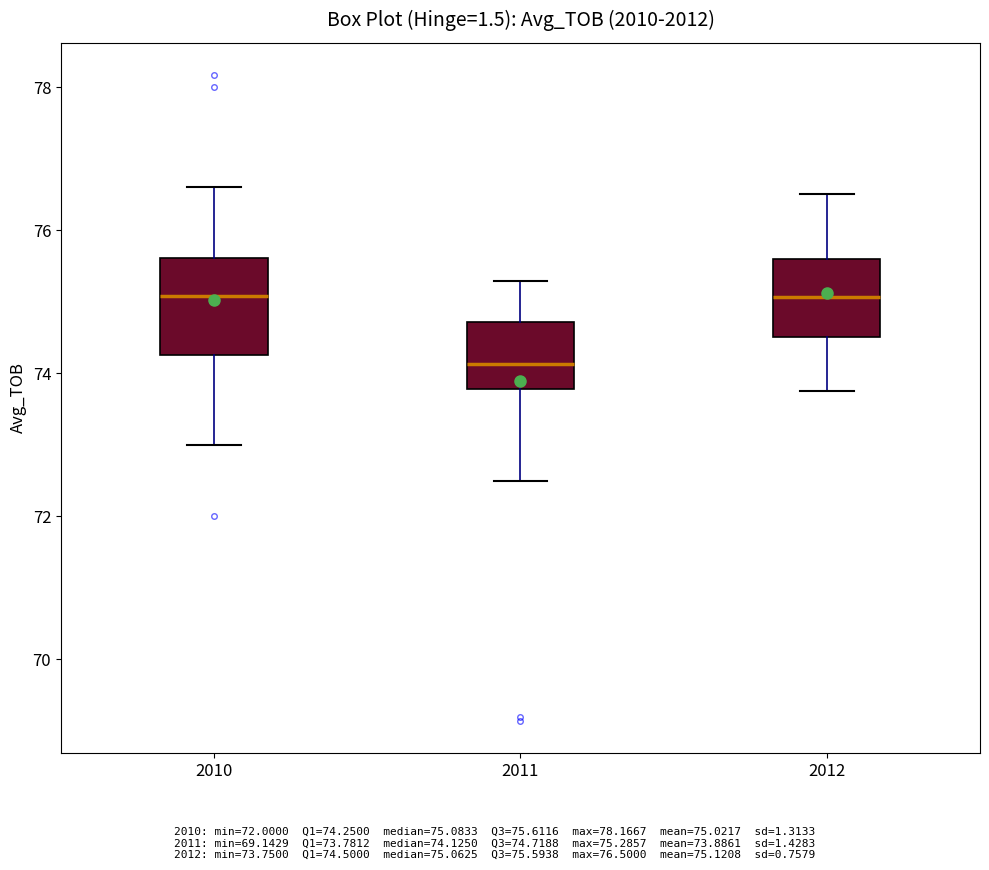

Reading left to right, read every box against the y-axis: the position of its median line, the range the box covers, and the ends of its whiskers. The values are not printed on the chart, so give them approximately, as read against the axis.

2010: median 75.0, box 74.2 to 75.6, whiskers 73.0 to 76.6
2011: median 74.2, box 73.8 to 74.8, whiskers 72.6 to 75.2
2012: median 75.0, box 74.6 to 75.6, whiskers 73.8 to 76.6